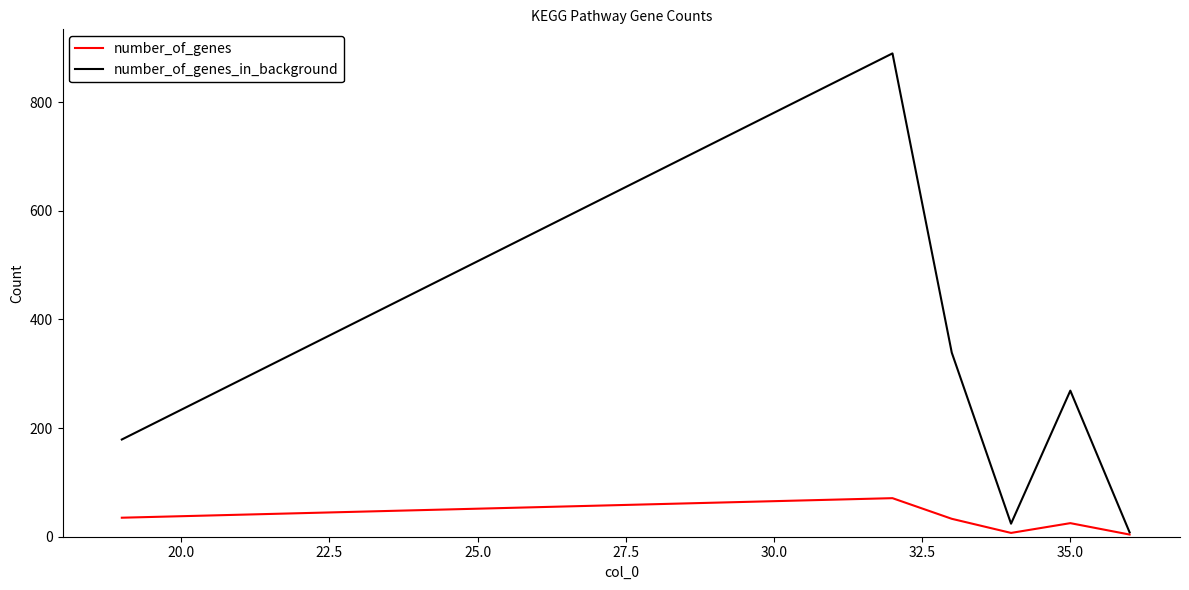

How many lines are shown in the chart?

2